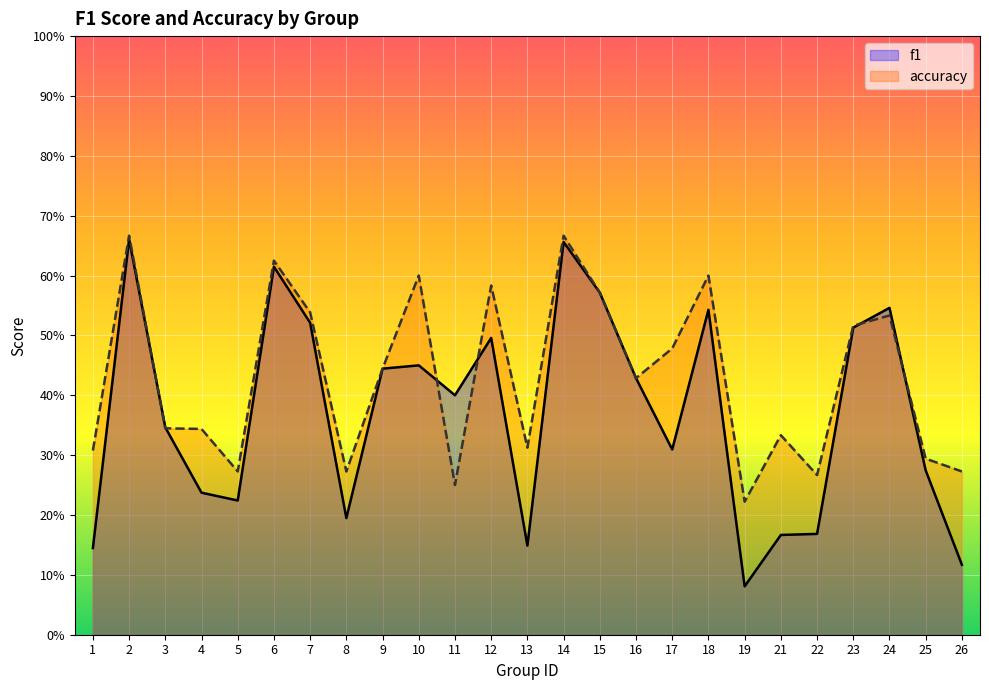

In accuracy, how many points are higher than both neighbors (excluding endpoints)?

8